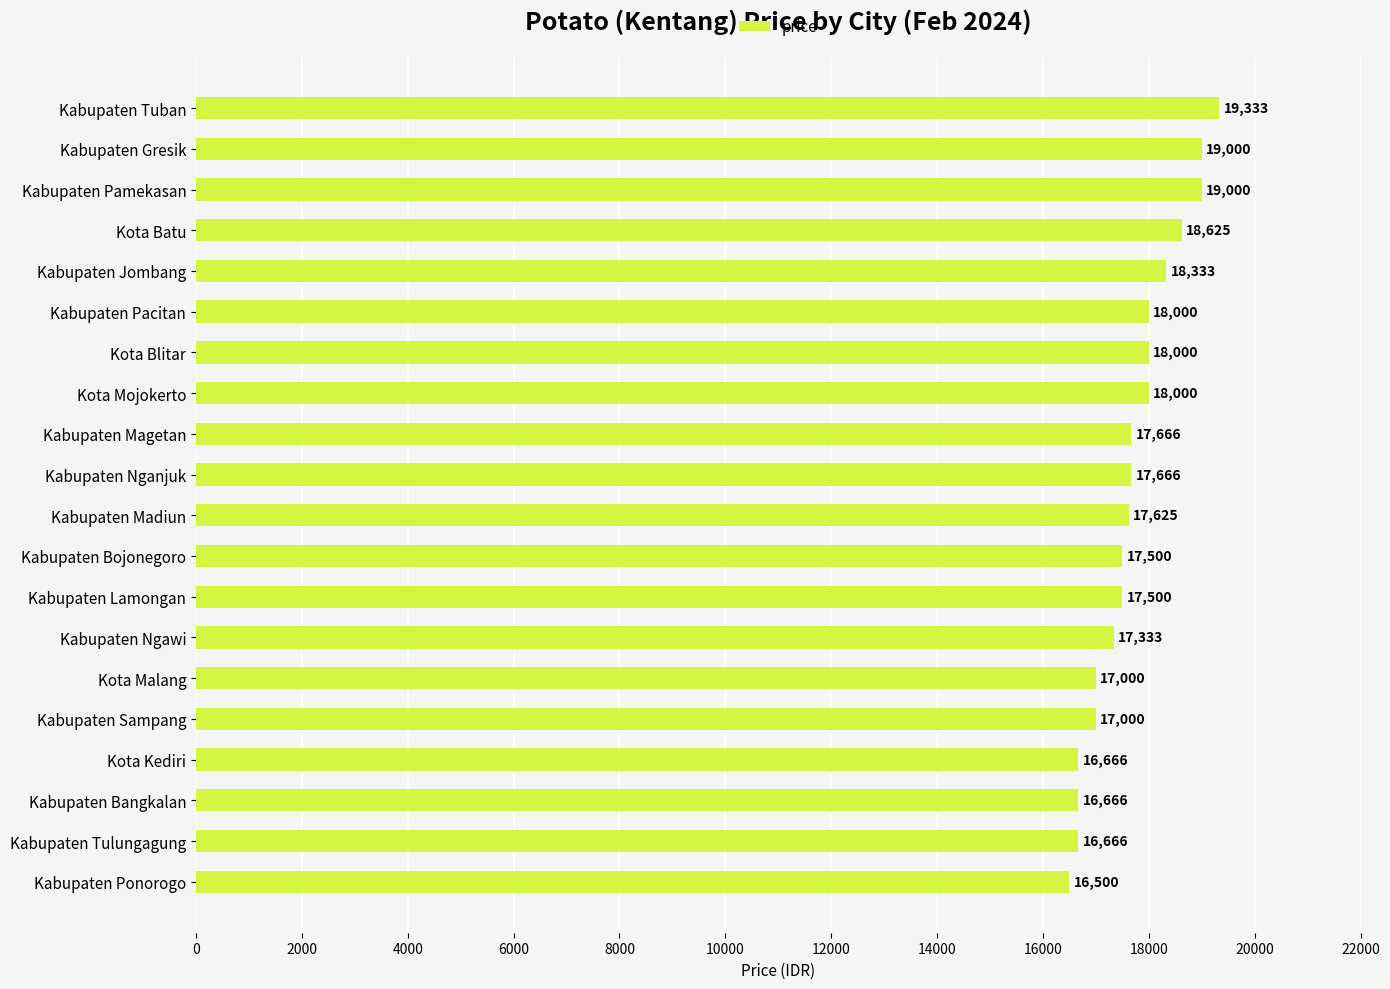

What is the difference between the values at Kota Blitar and Kabupaten Magetan?

334